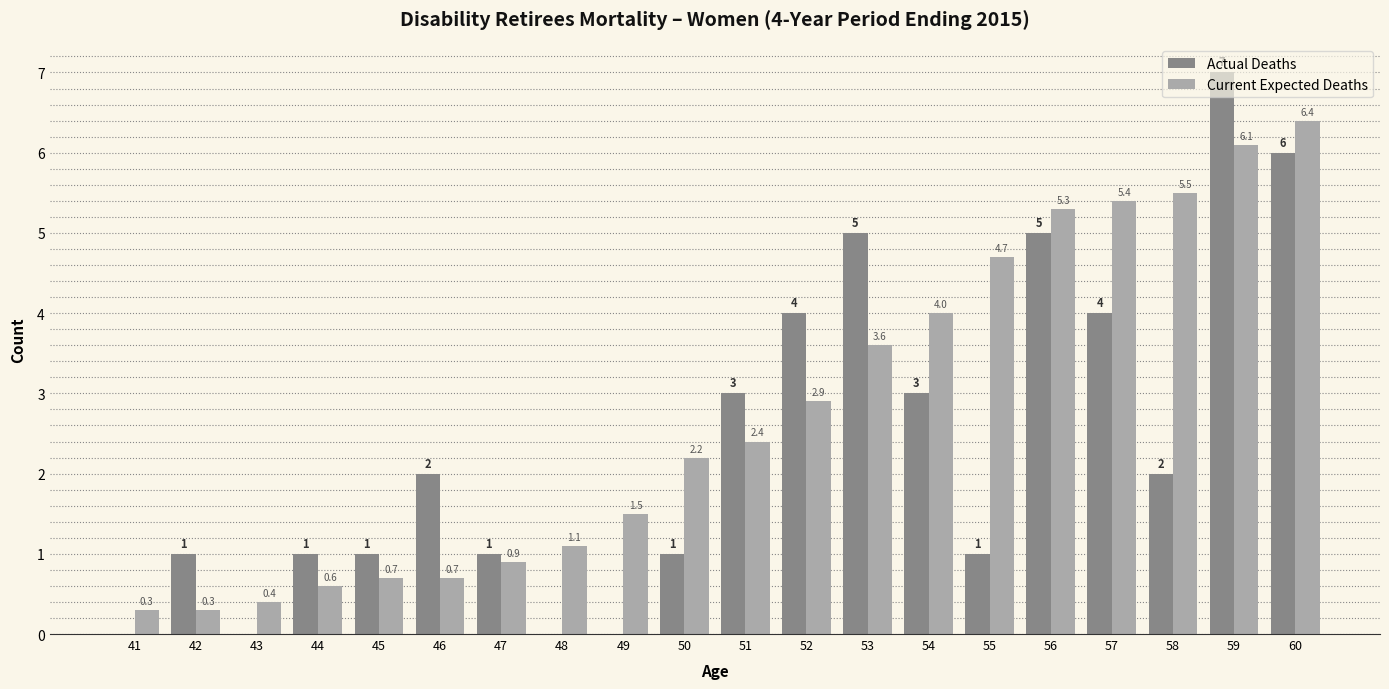

Which series changed the most between 54 and 60?

Actual Deaths